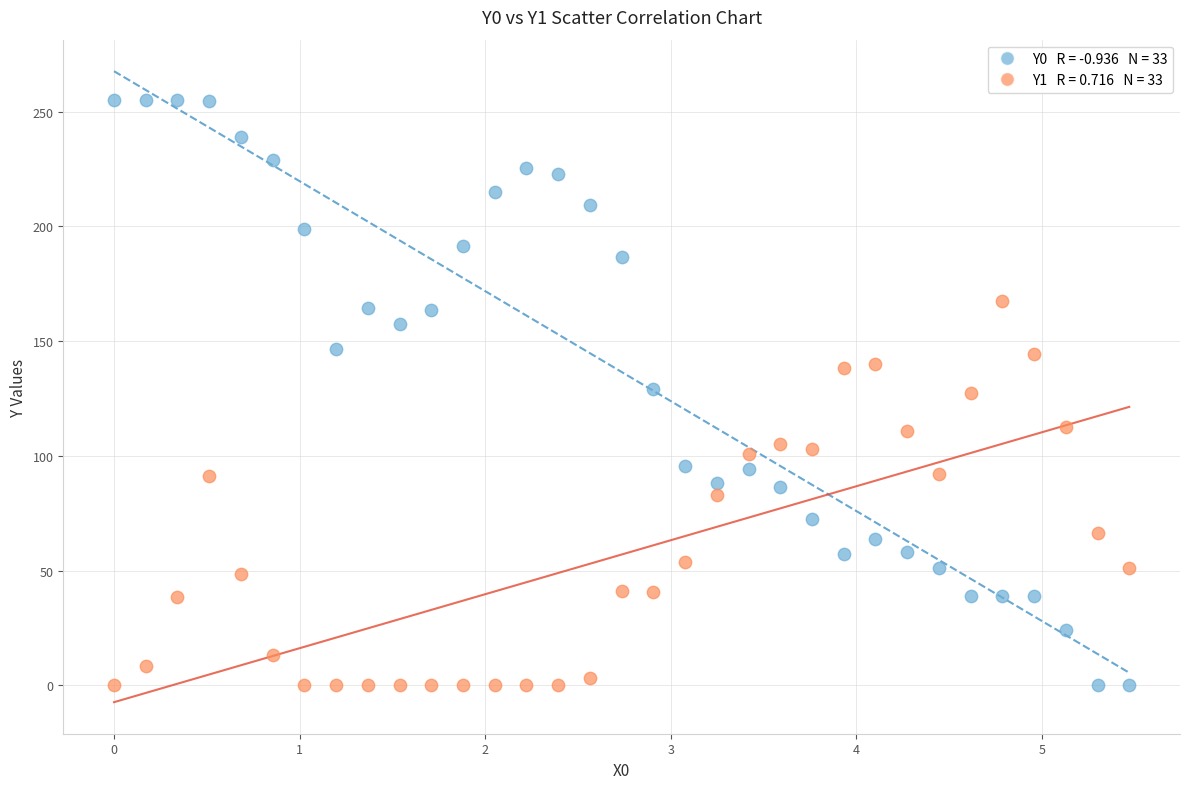

Across all data points, what is the range of Y values (max minus min)?

255.0